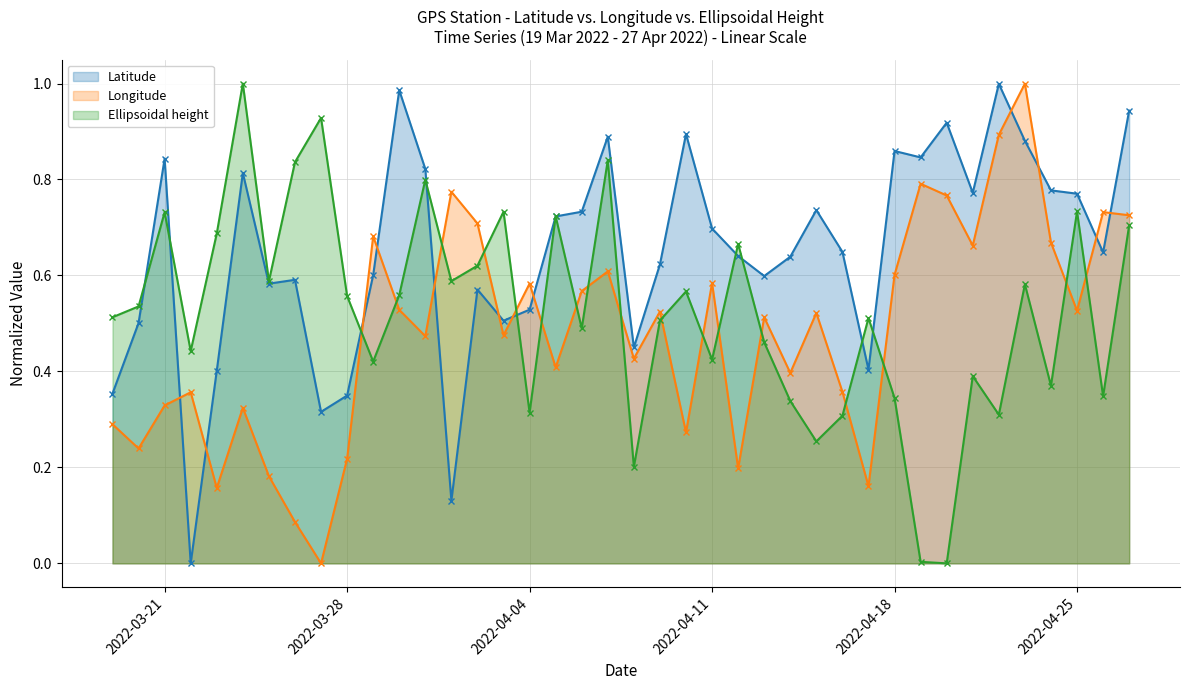

At 26-04-2022, list the series in order from smallest to largest.

Ellipsoidal height, Latitude, Longitude